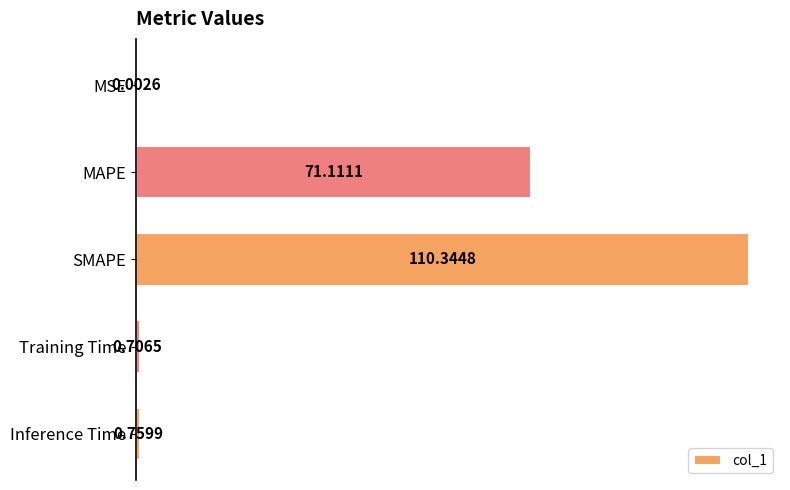

Which has a higher value, MSE or Training Time?

Training Time